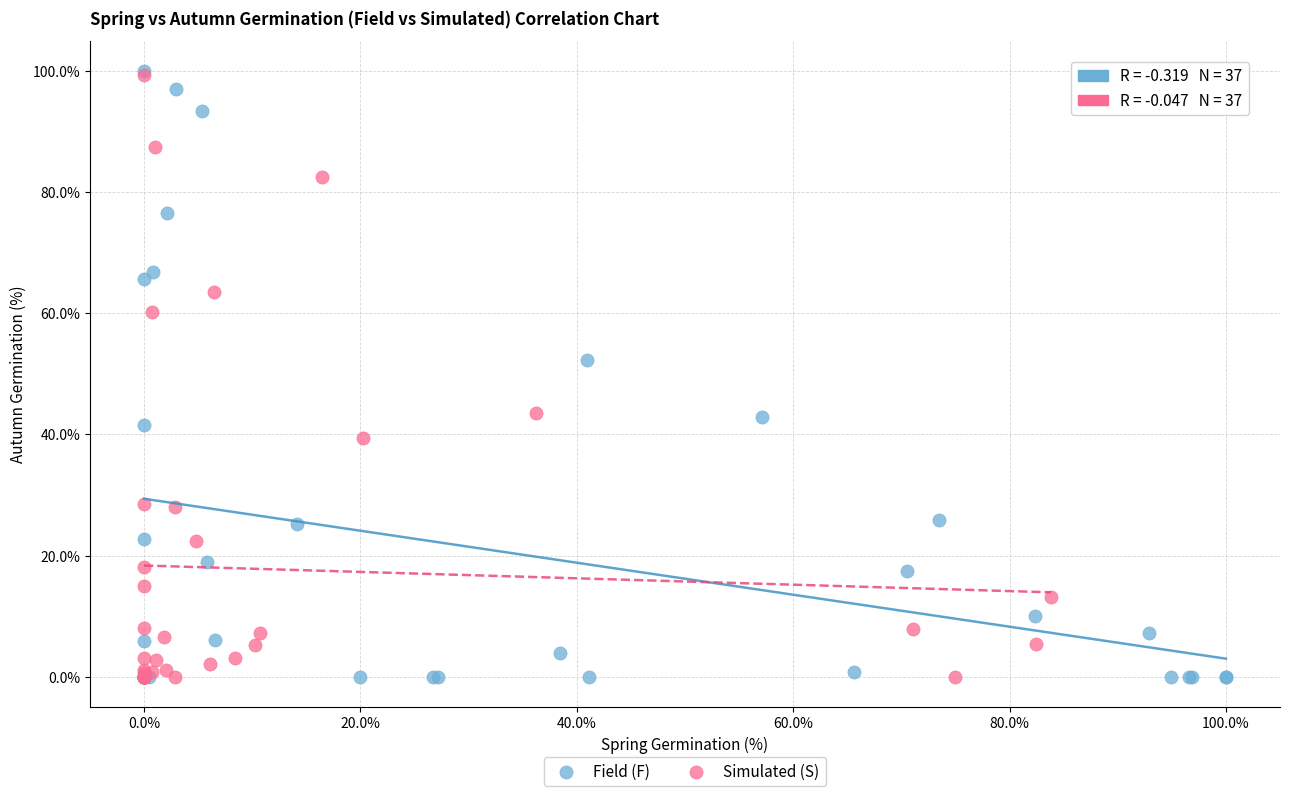

What are all the series names shown in the legend?

Field (F), Simulated (S)